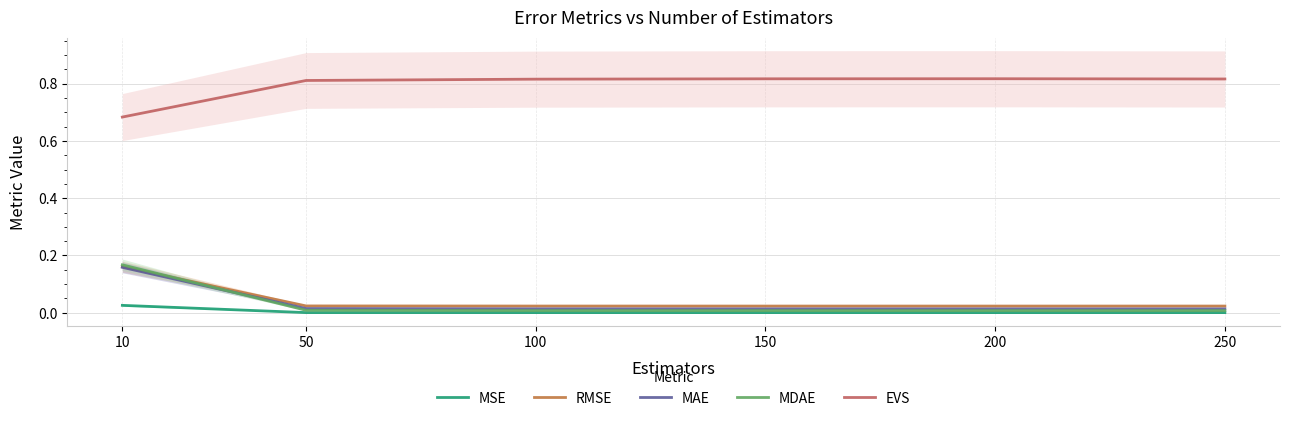

The value of EVS at 50 is 0.3. True or false?

False